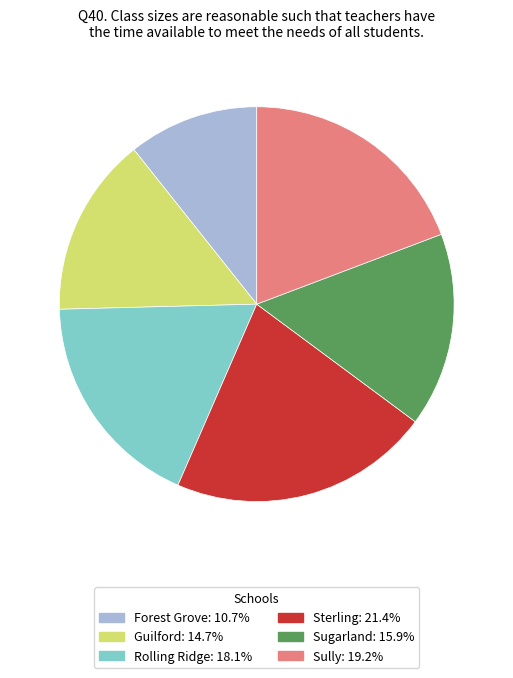

Is the sum of Sully and Guilford greater than half?

No